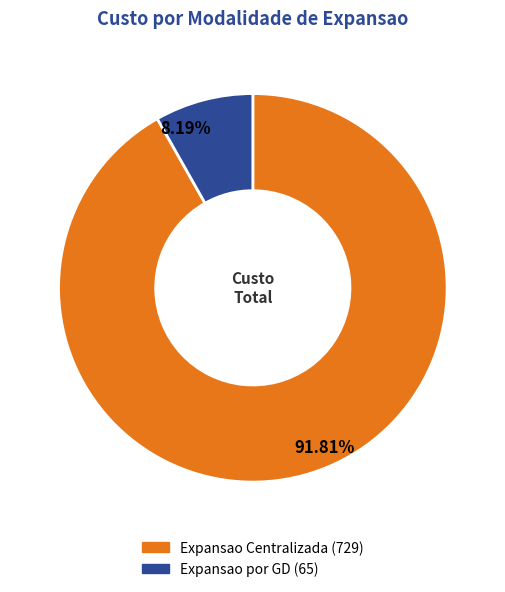

How many segments does this pie chart have?

2